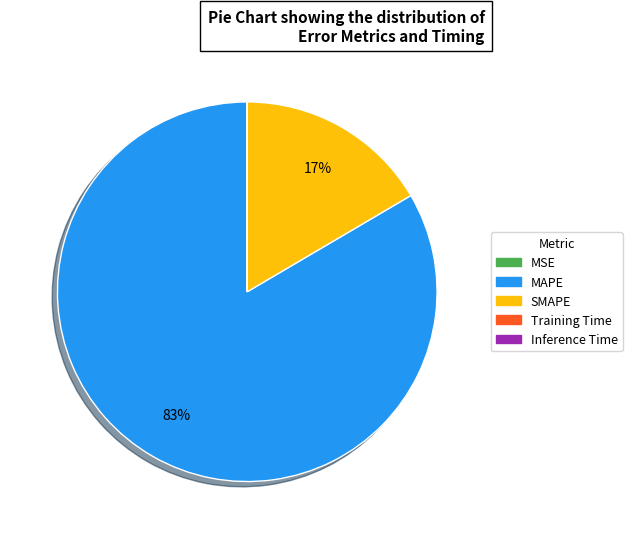

What is the largest slice in the pie chart?

MAPE